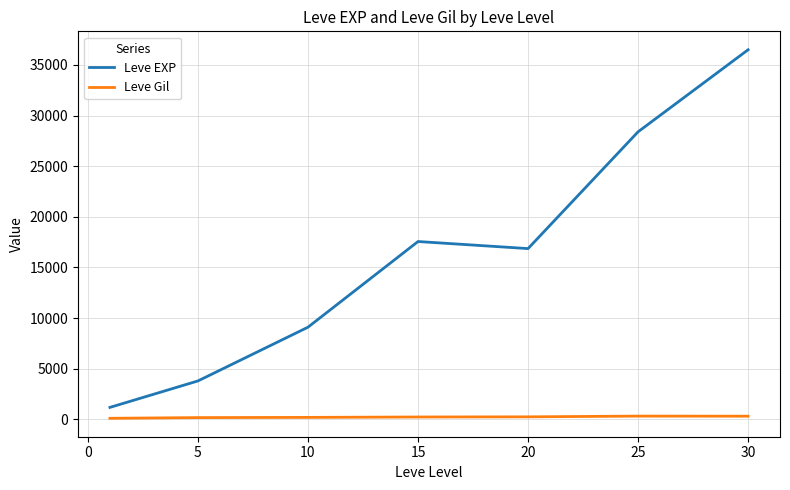

True or false: Leve Gil and Leve EXP intersect in this chart.

False